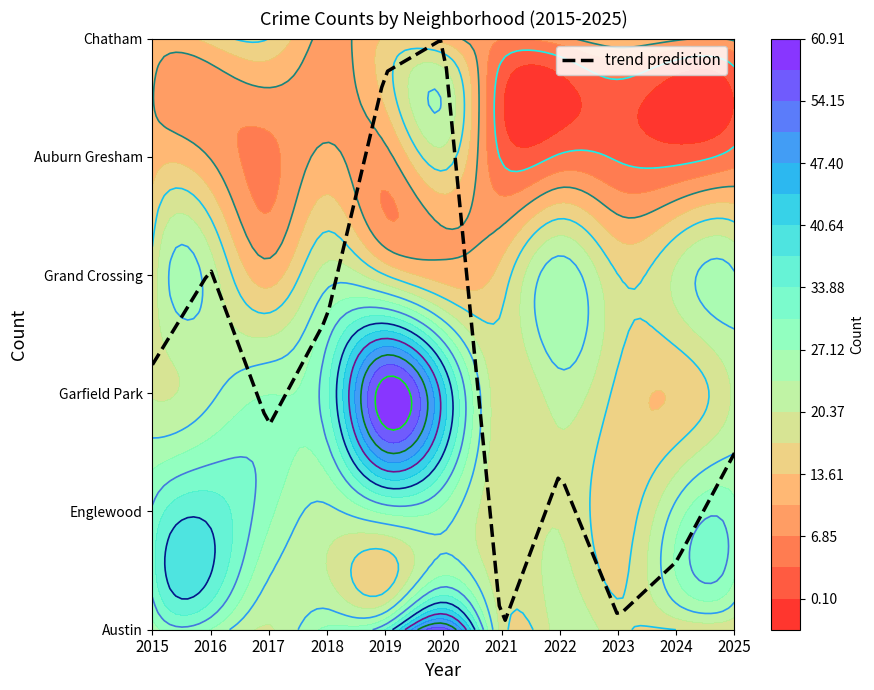

At which label does Grand Crossing reach its peak?

2022